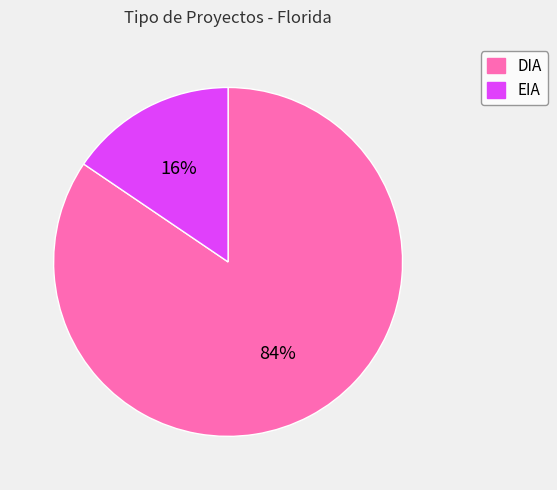

Combined, do DIA and EIA account for over 50%?

Yes